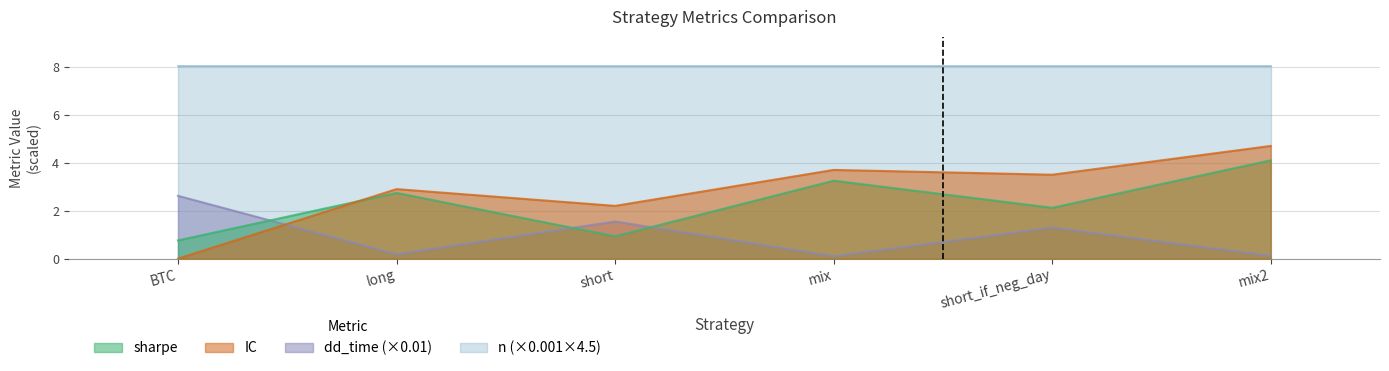

Read the IC value at mix.

3.7